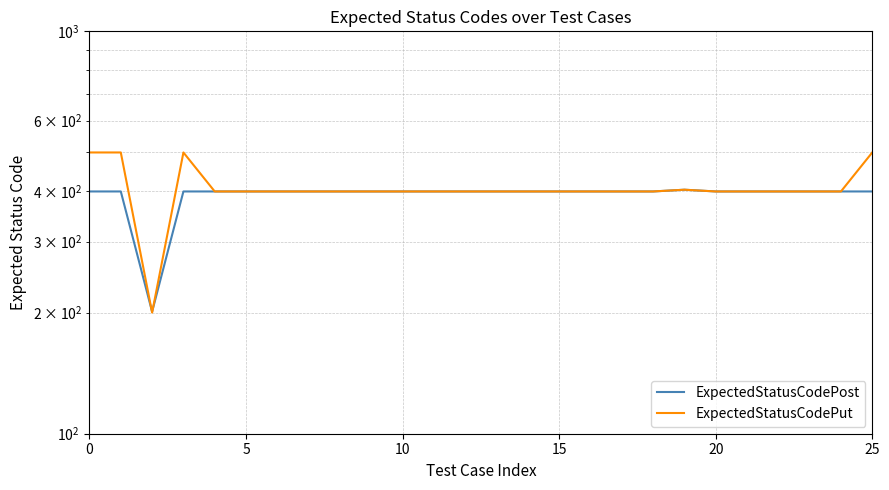

What is the average value of the ExpectedStatusCodePut series?

408